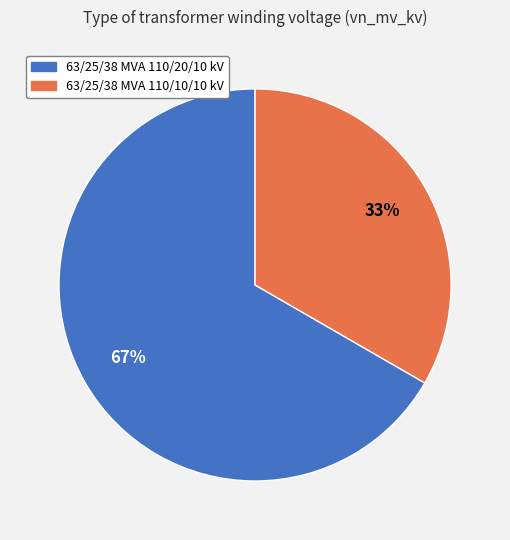

What is the ratio of the value at 63/25/38 MVA 110/20/10 kV to the value at 63/25/38 MVA 110/10/10 kV?

2.0